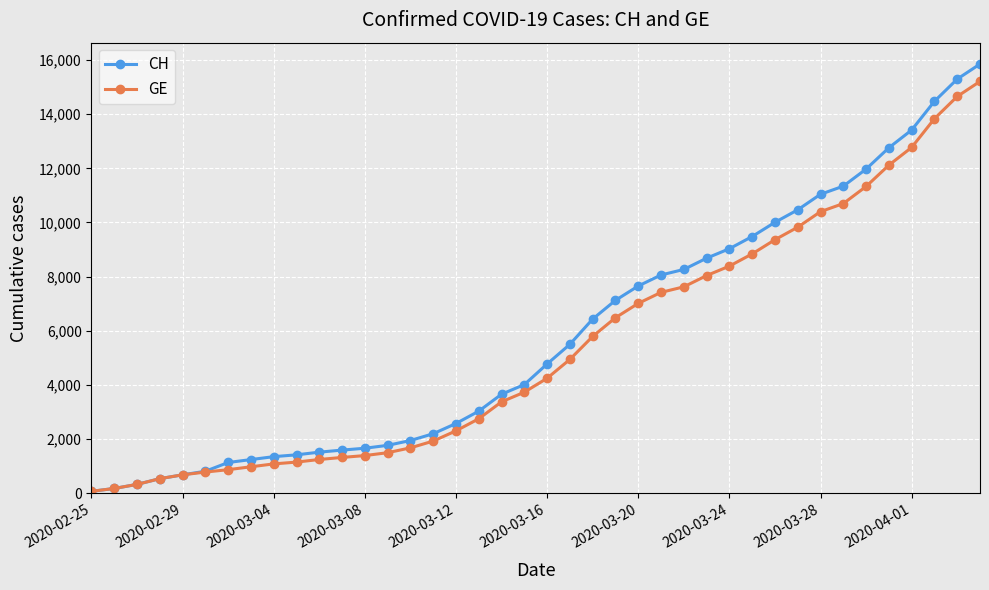

Which series has the widest spread of values?

CH